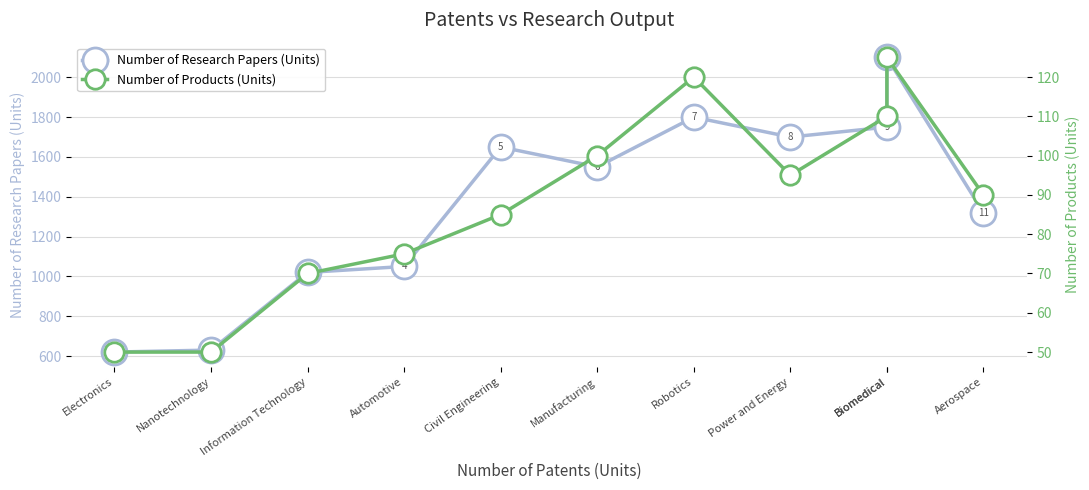

Where does the Number of Products (Units) series first go above 90?

Manufacturing